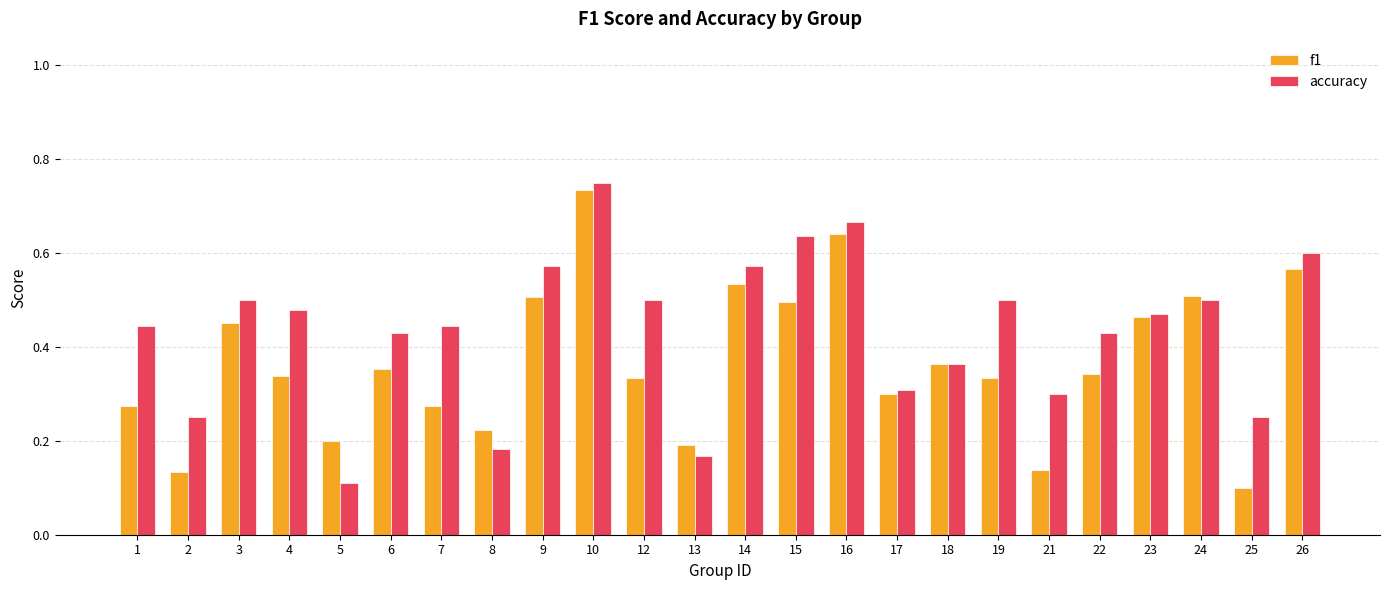

At 12, list the series in order from smallest to largest.

f1, accuracy